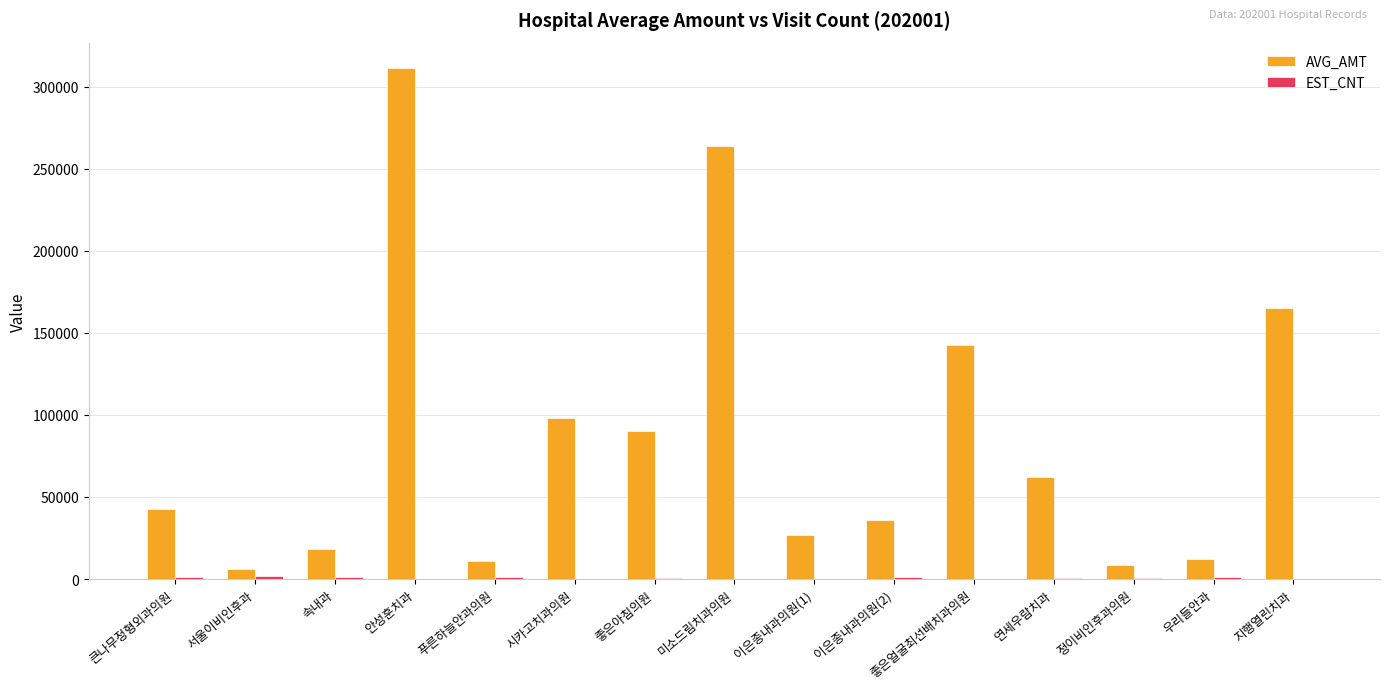

What is the sum of all AVG_AMT values?

1294795.6